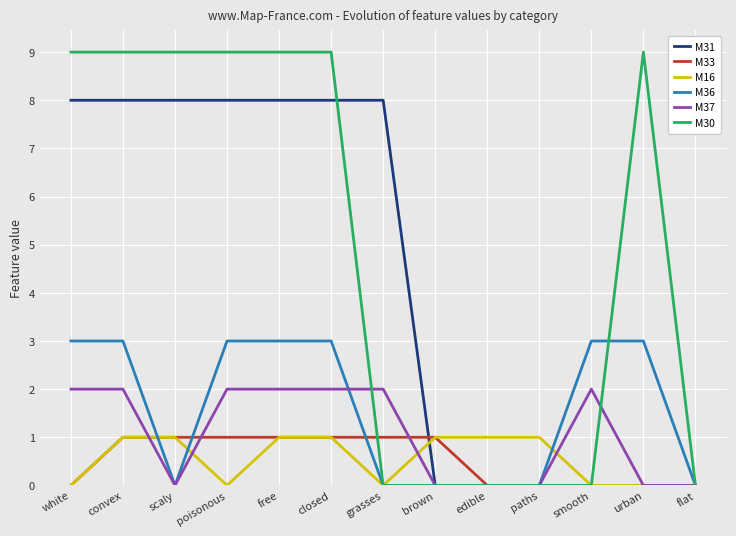

Is the value of M33 at brown greater than the value of M31 at free?

No